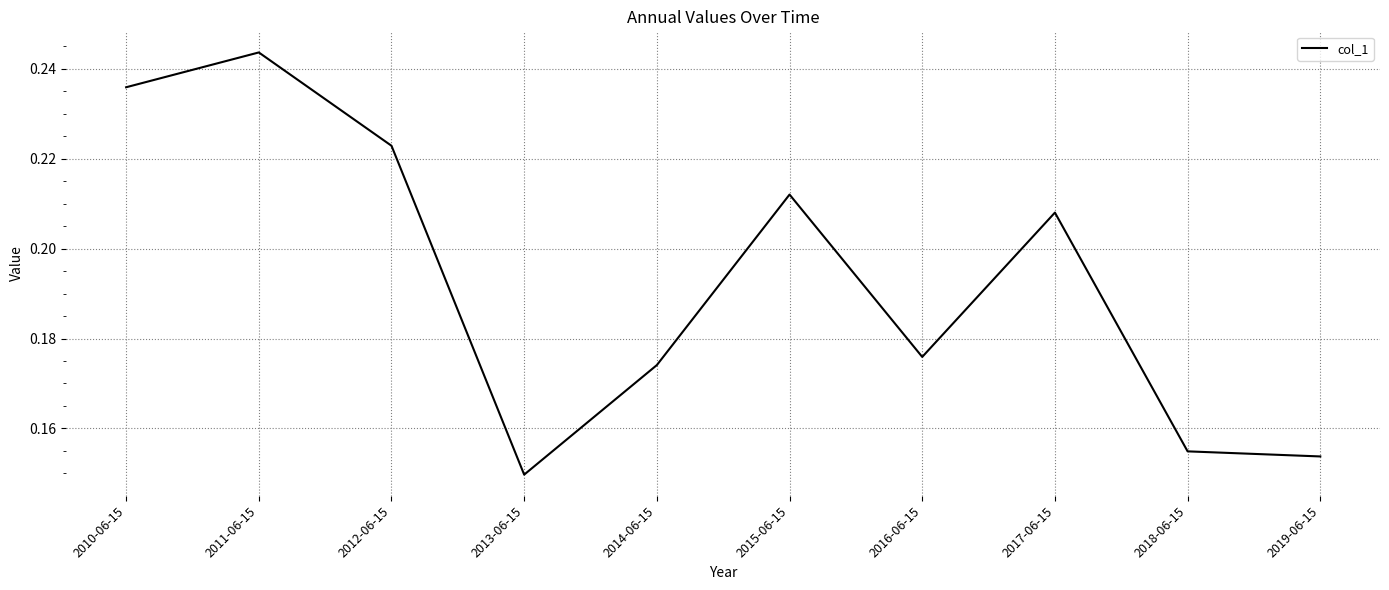

Between 2012-06-15 and 2010-06-15, which is larger?

2010-06-15